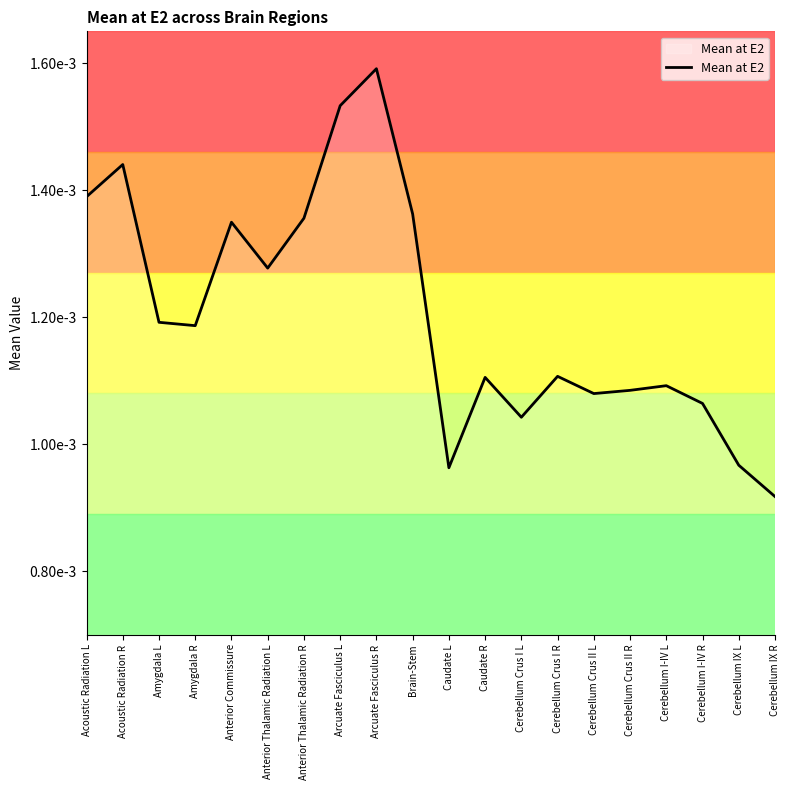

Which label corresponds to the smallest value in the chart?

Cerebellum IX R